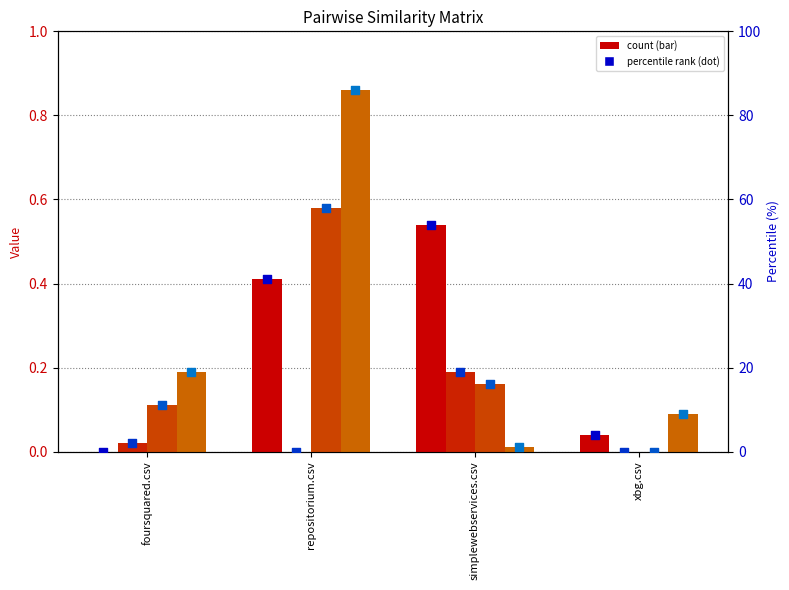

What is the total value across all series at repositorium.csv?

1.8